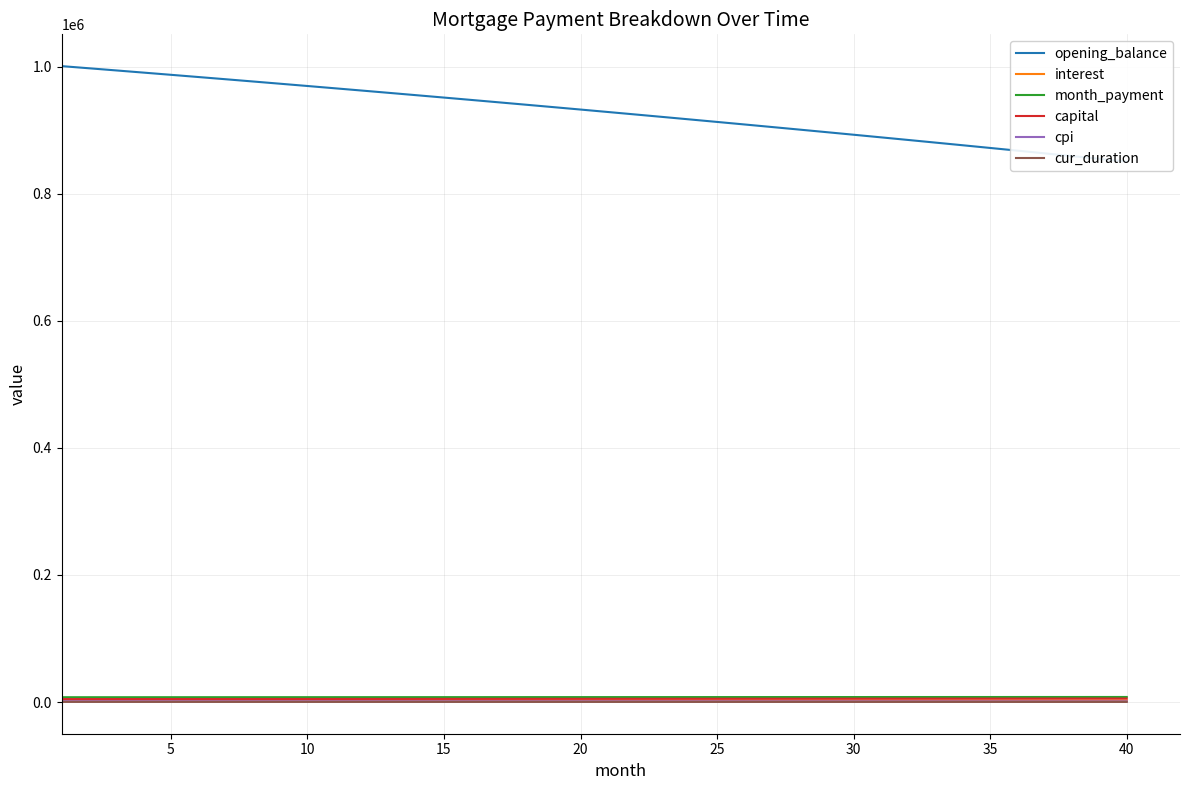

What is the difference between the capital values at 35 and 20?

322.6